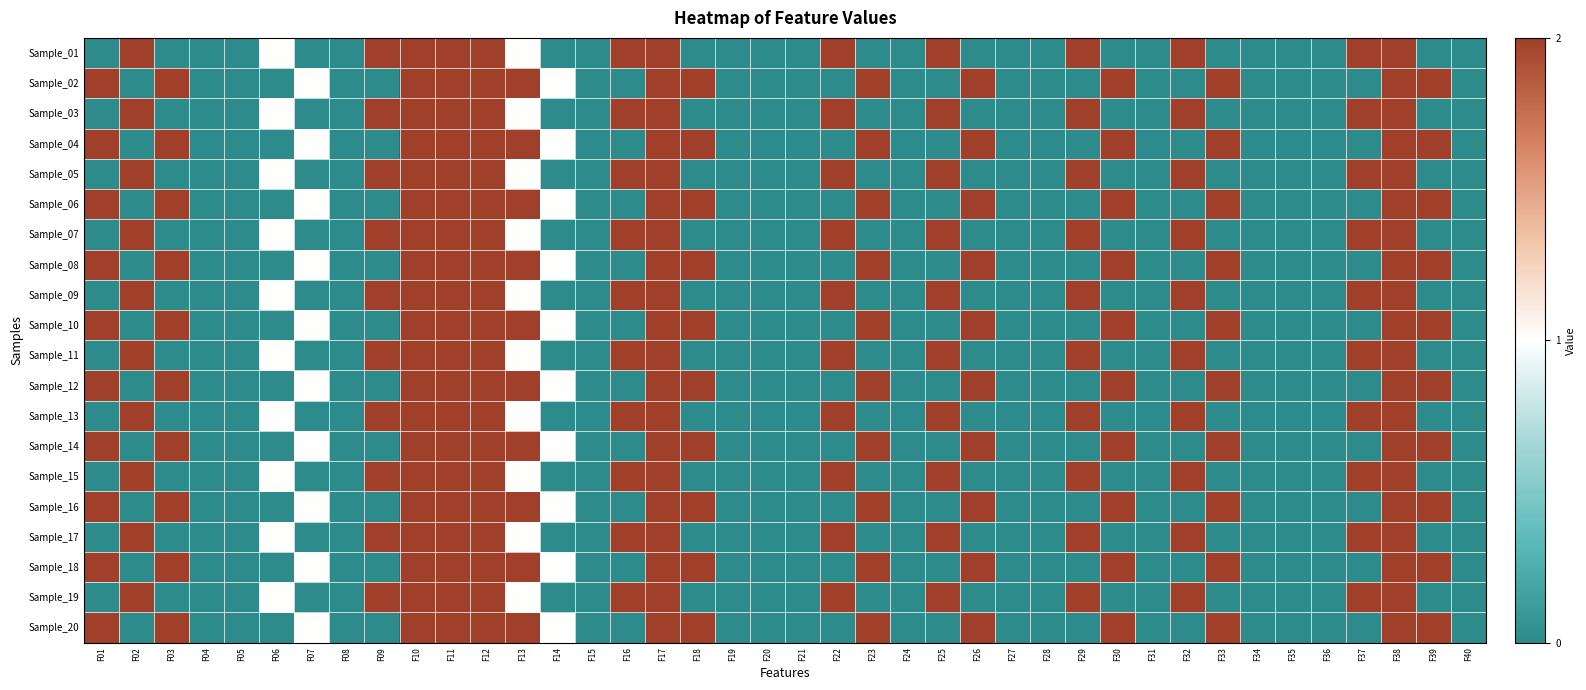

Which series has the largest total across all categories?

Sample_02